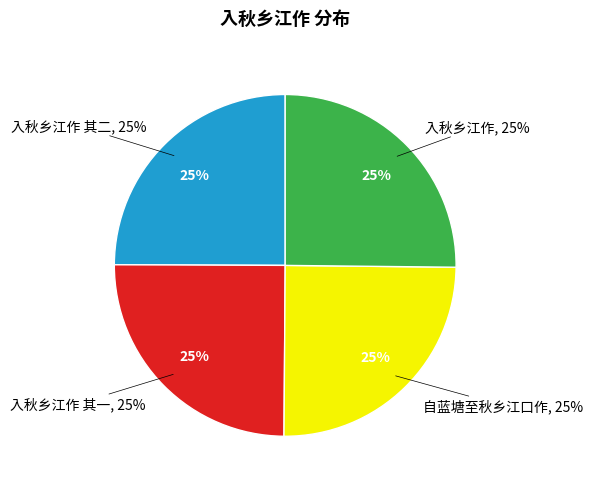

To the nearest percent, what percentage of the pie is 自蓝塘至秋乡江口作?

25%